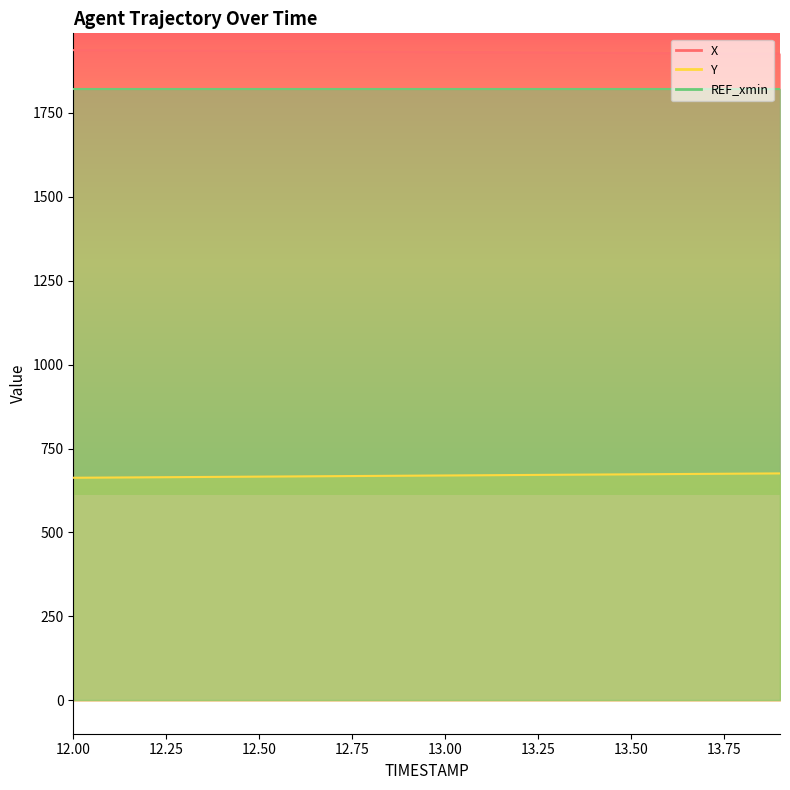

Does the chart have visible grid lines?

No